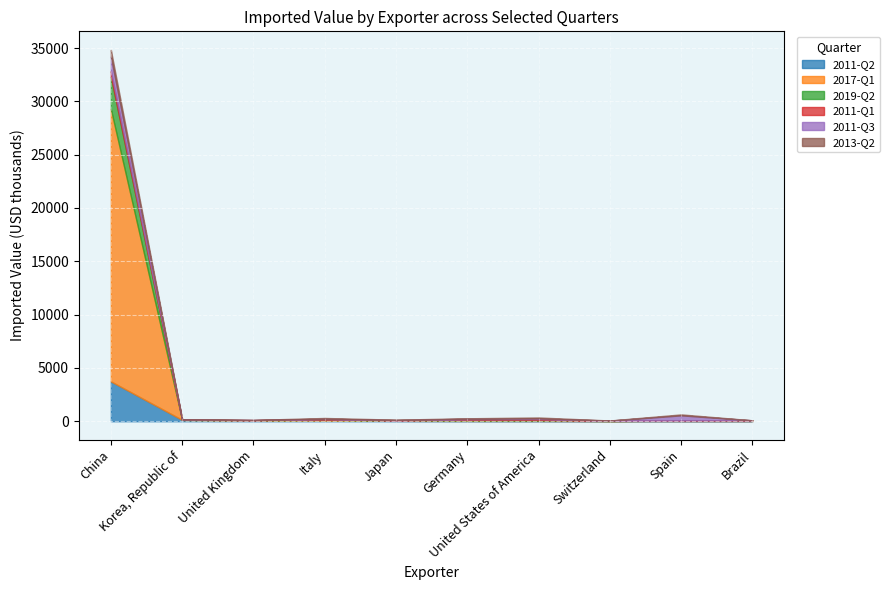

What is the smallest value displayed?

1